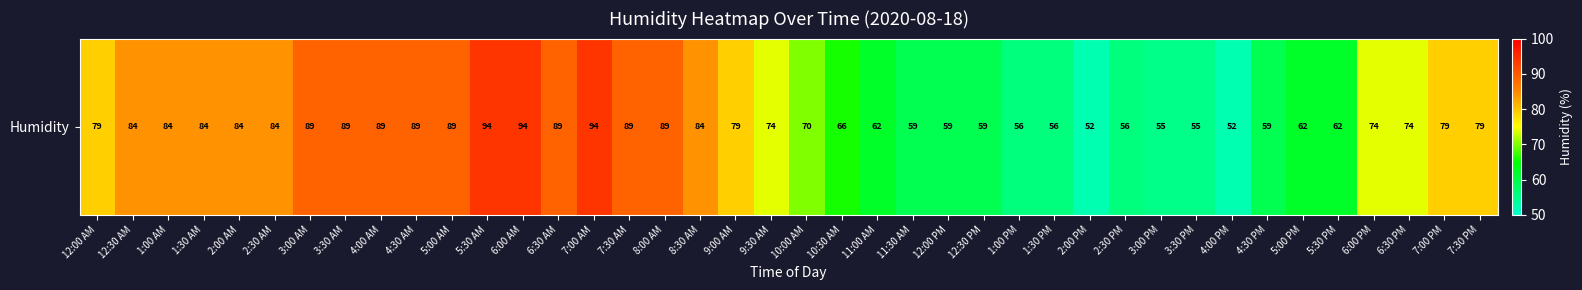

What is the change in value from 5:30 AM to 2:00 PM?

-42